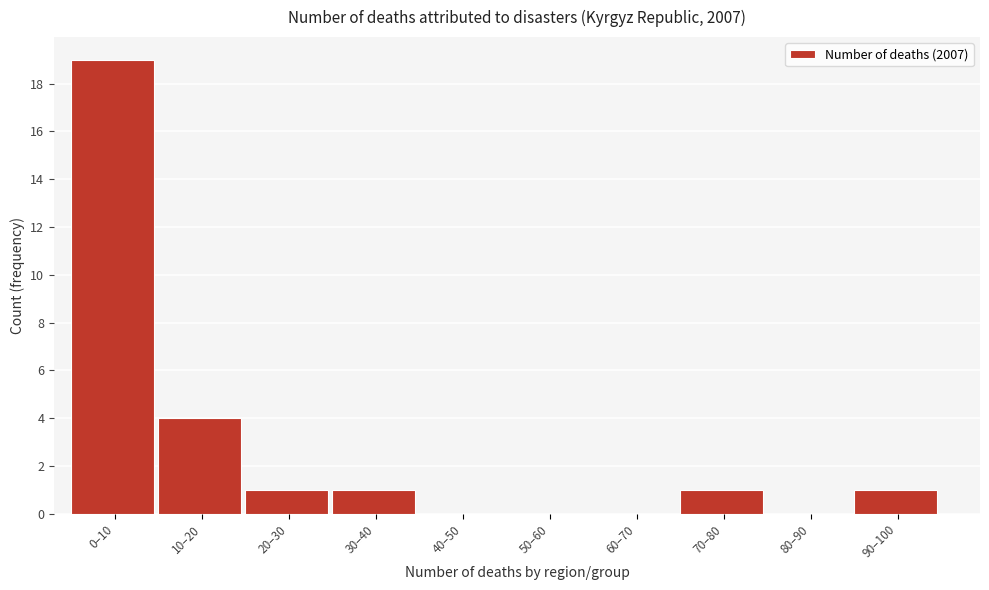

Reading right to left, transcribe all the data shown in this chart.

90–100=1	80–90=0	70–80=1	60–70=0	50–60=0	40–50=0	30–40=1	20–30=1	10–20=4	0–10=19